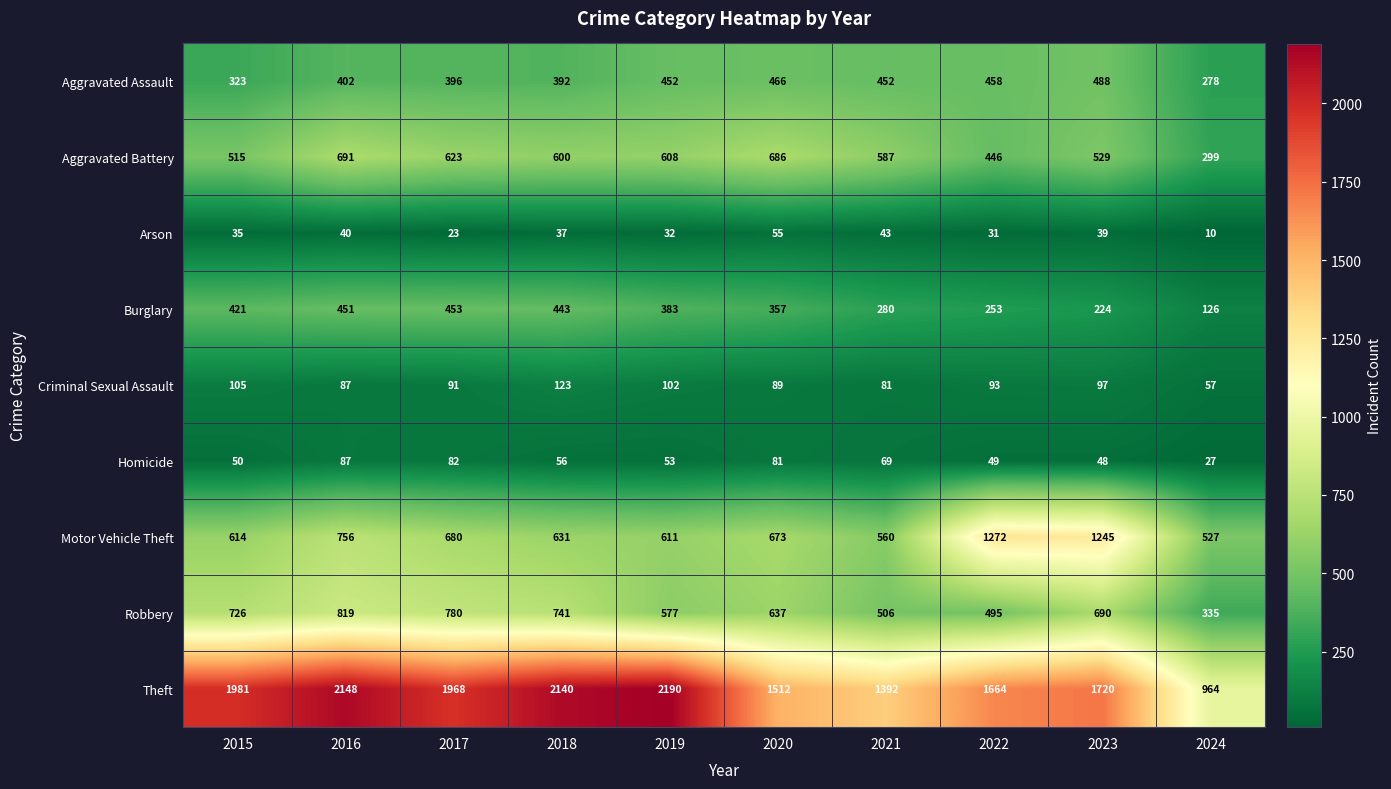

What value does the Motor Vehicle Theft series have at 2021, to the nearest 100?

600